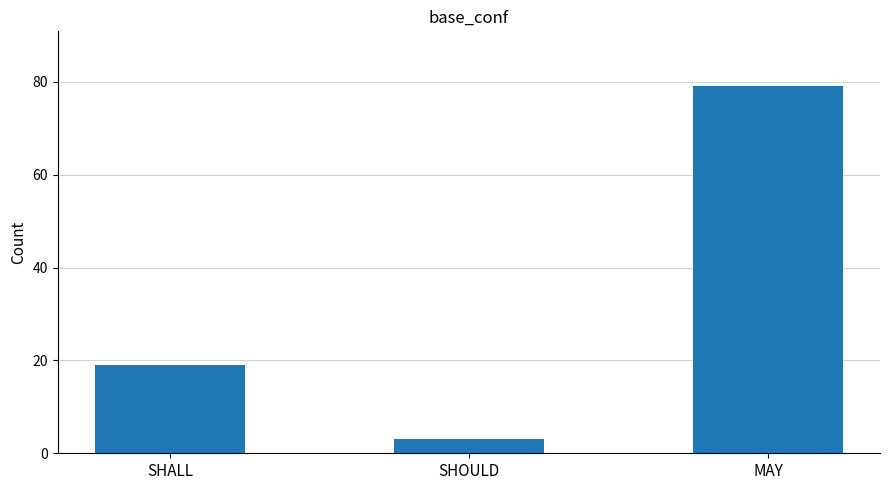

What is the difference between the values at SHOULD and SHALL?

16